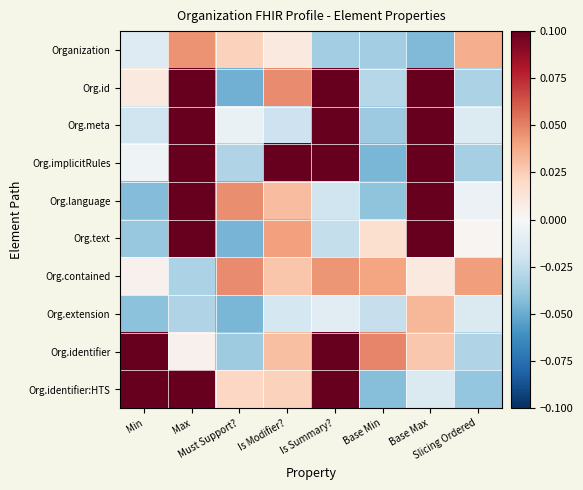

Which series changed the most between Must Support? and Is Modifier??

Org.implicitRules